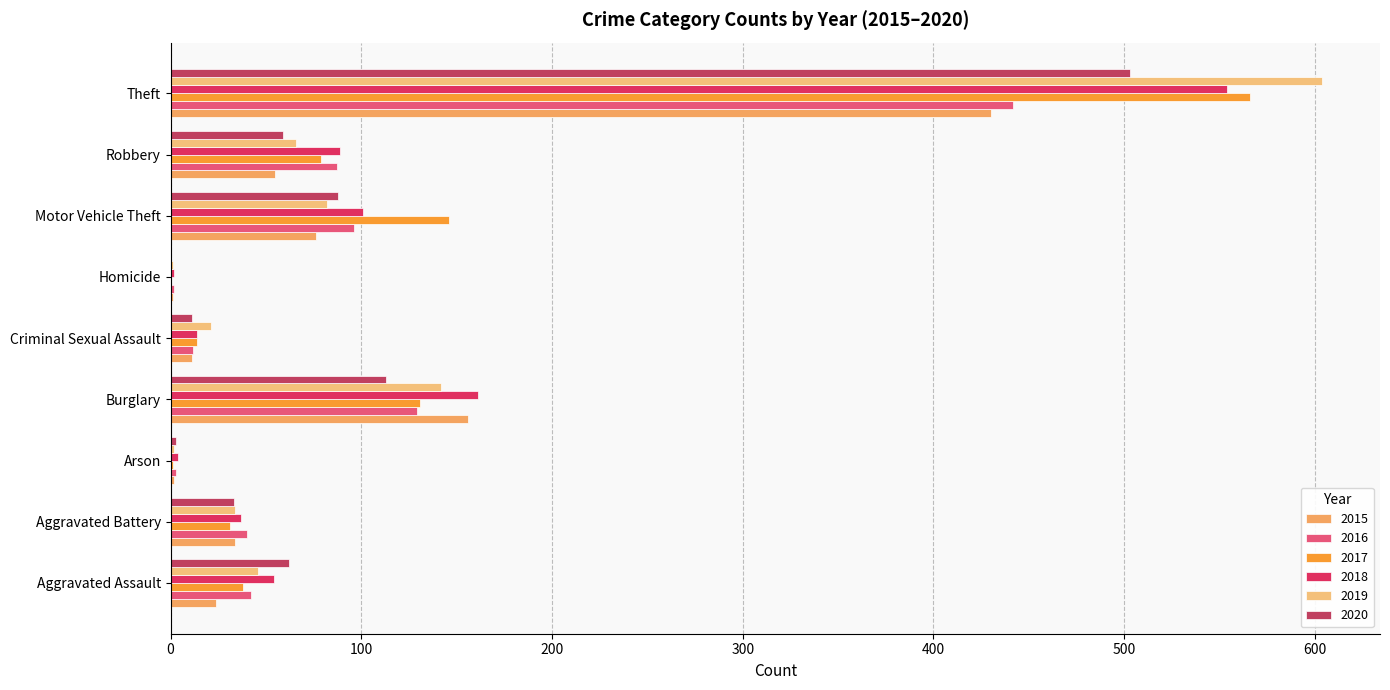

What are all the series names shown in the legend?

2015, 2016, 2017, 2018, 2019, 2020